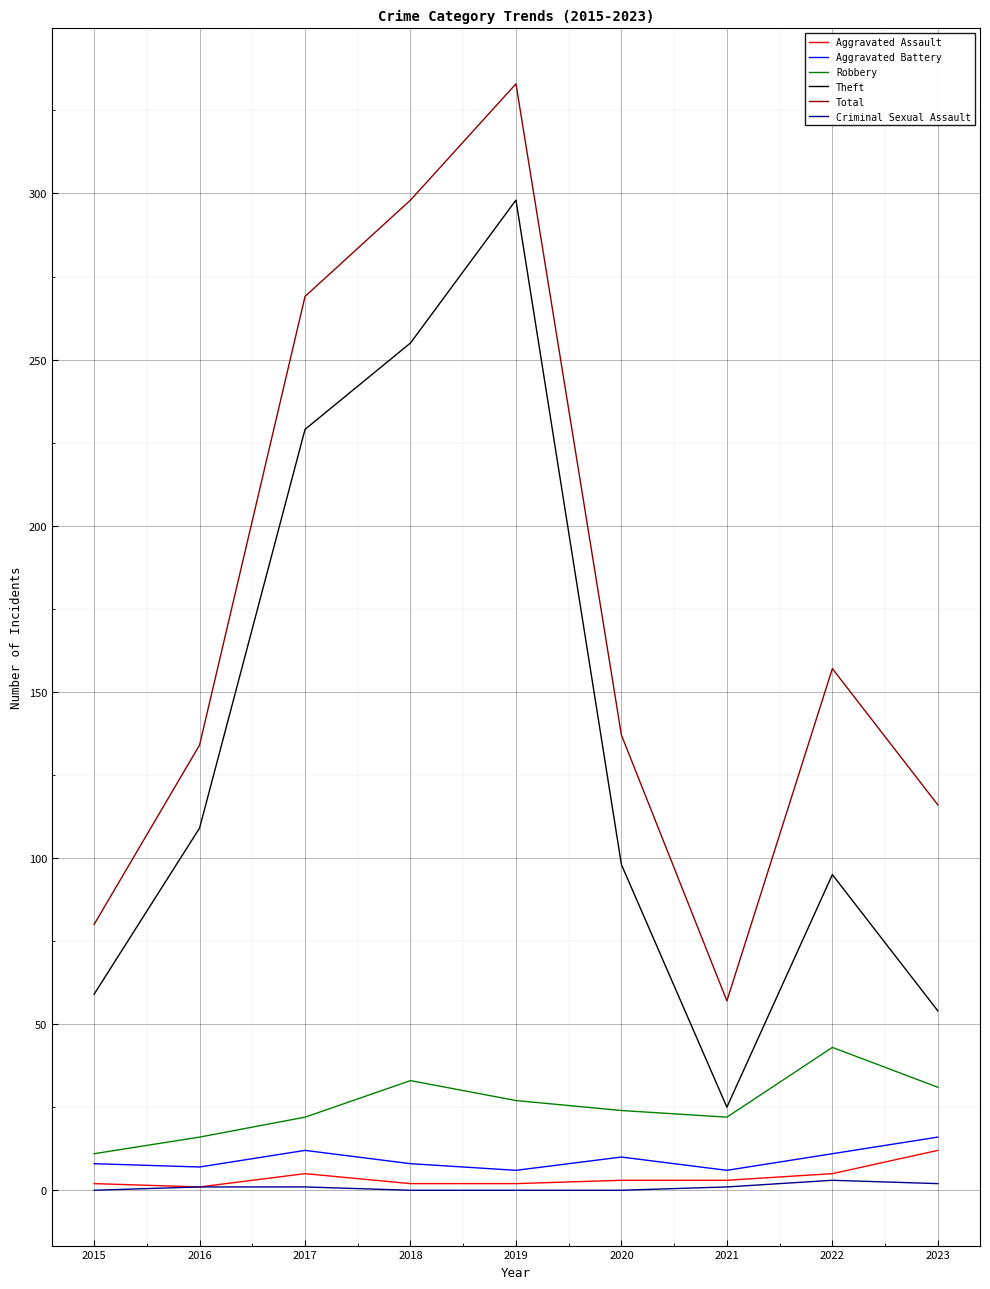

True or false: Criminal Sexual Assault and Theft intersect in this chart.

False